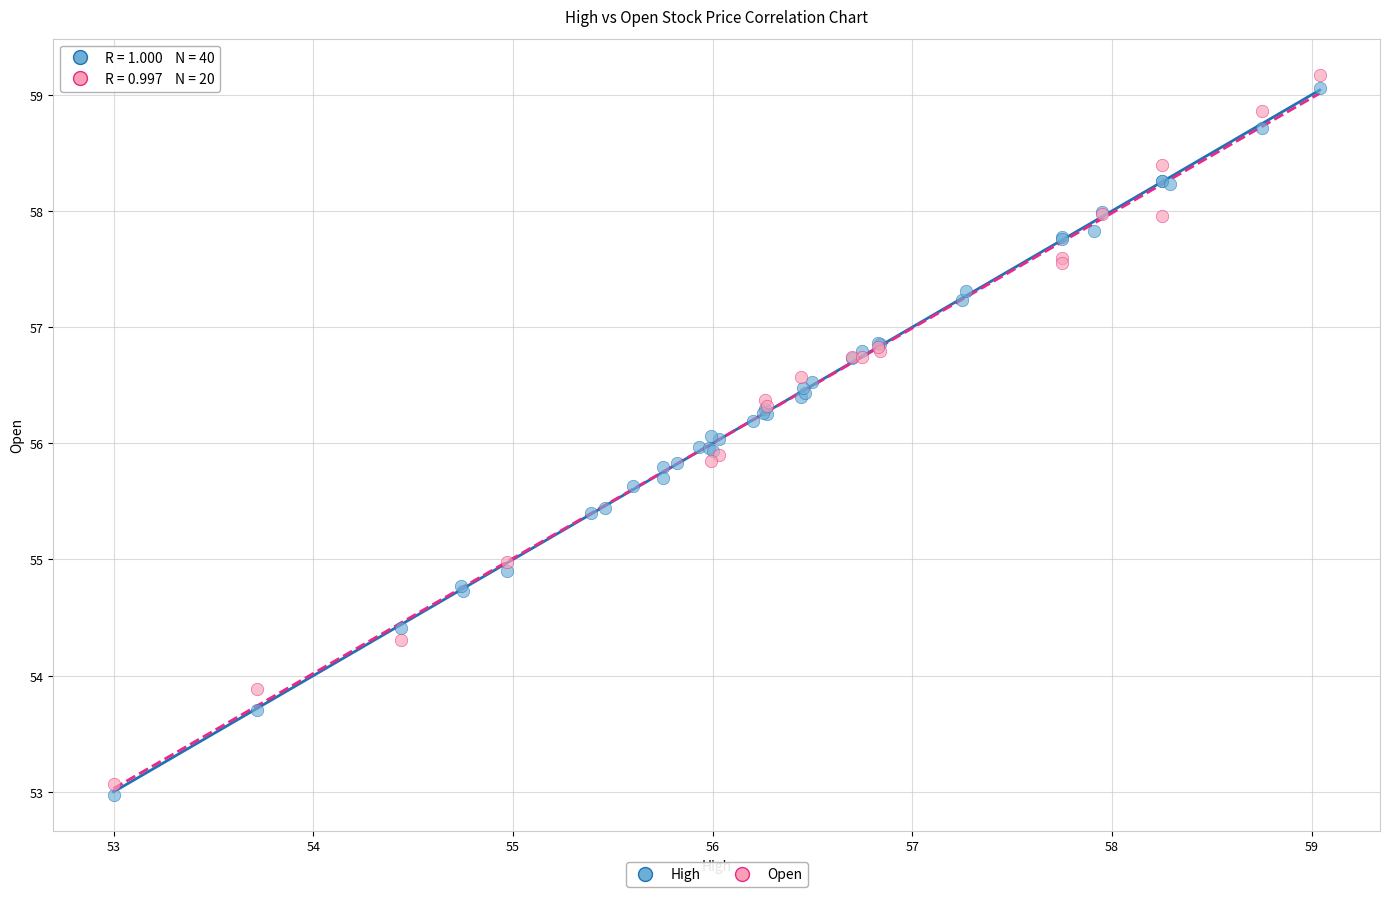

Which series has the largest Y range (max minus min)?

Open